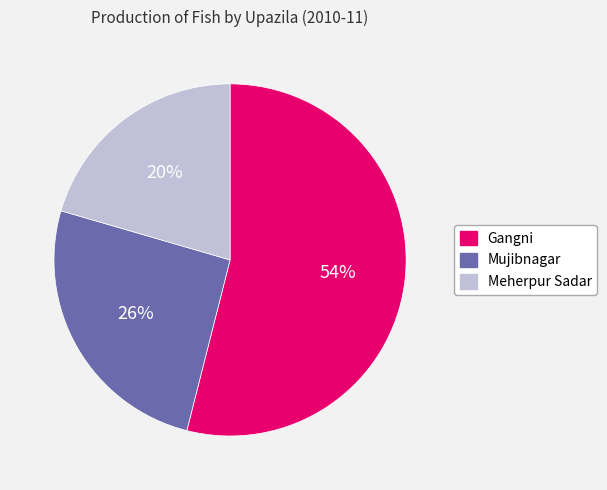

Which has a higher value, Gangni or Mujibnagar?

Gangni